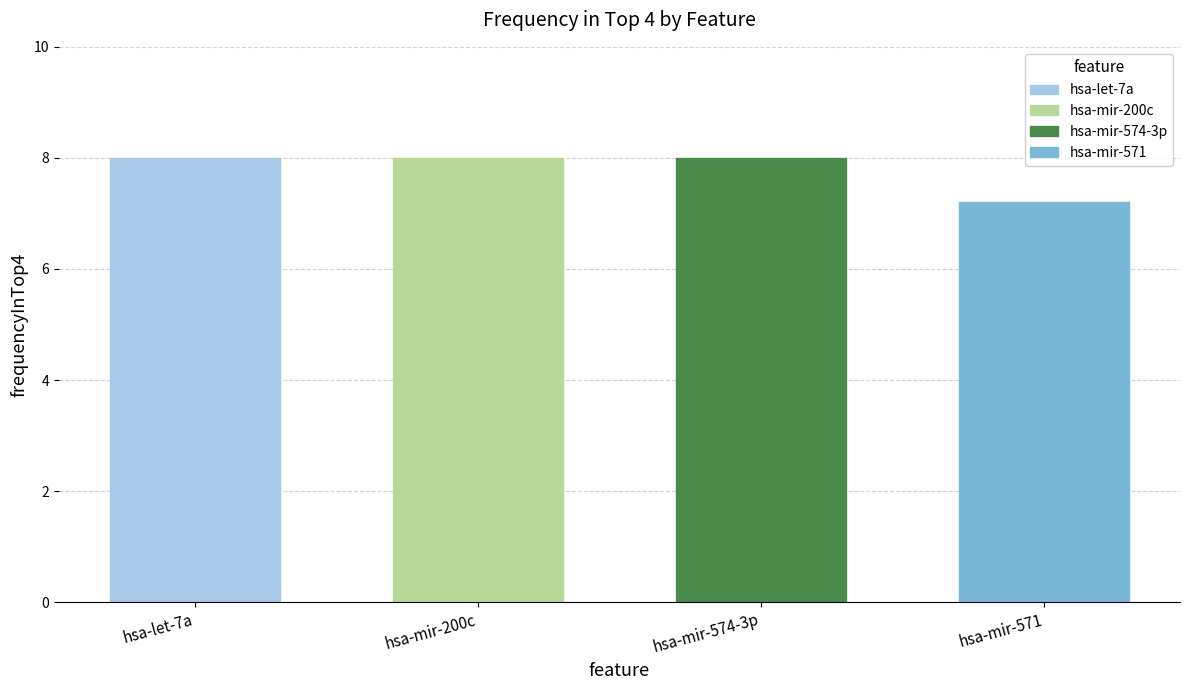

What is the difference between the values at hsa-mir-574-3p and hsa-mir-571?

0.8